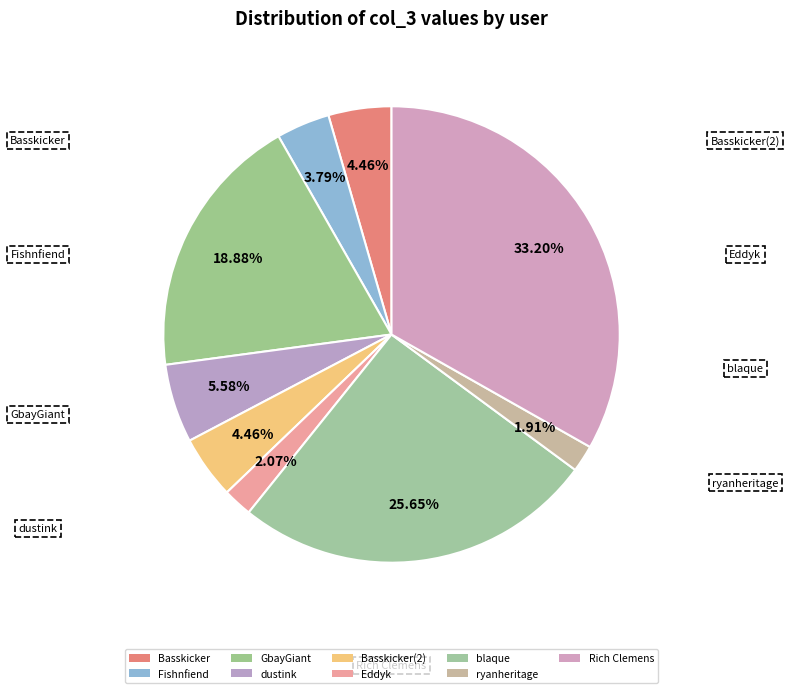

Which has a higher value, ryanheritage or Eddyk?

Eddyk